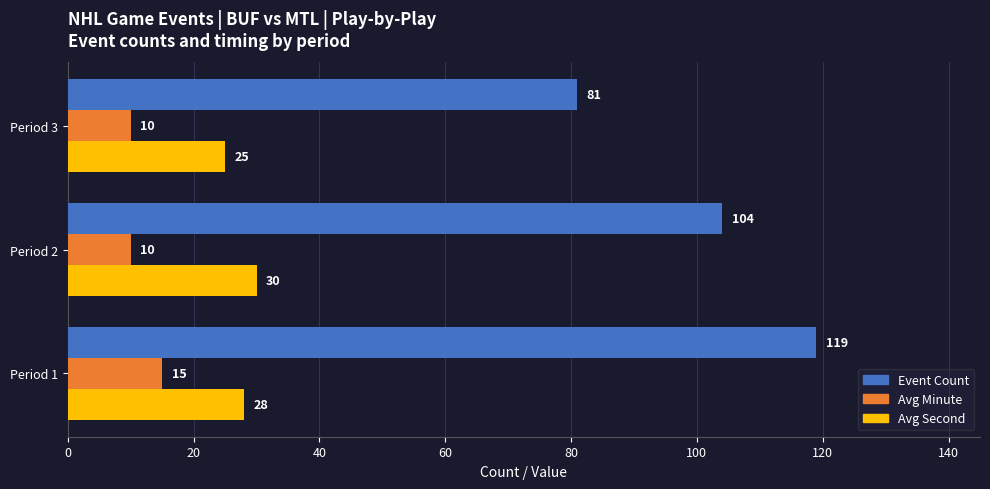

What is the minimum value for Event Count?

81